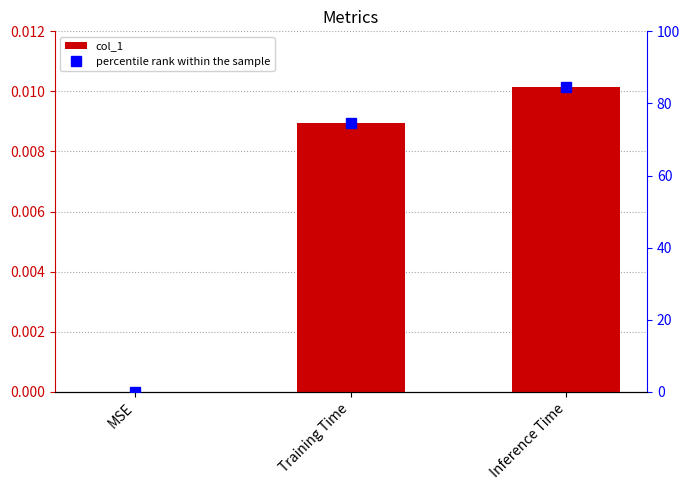

What are all the series names shown in the legend?

col_1, percentile rank within the sample